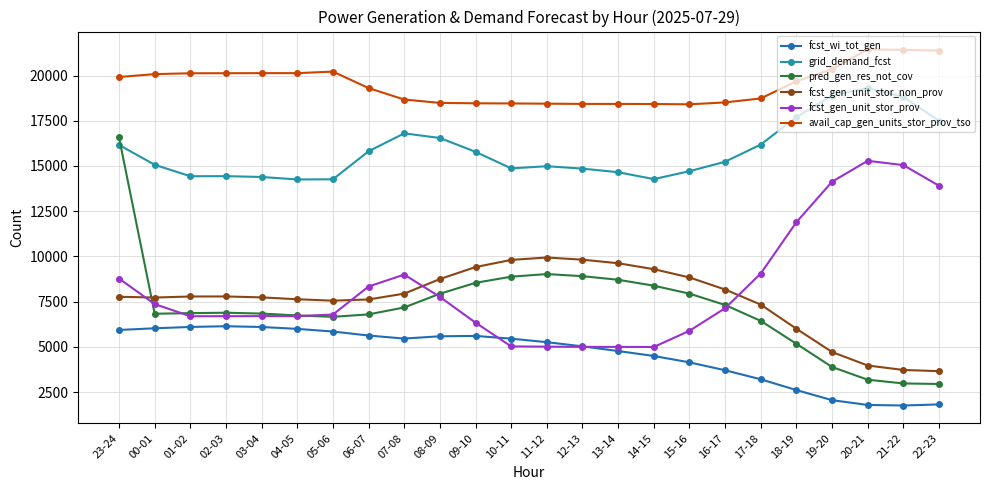

Which series has the largest total across all categories?

avail_cap_gen_units_stor_prov_tso